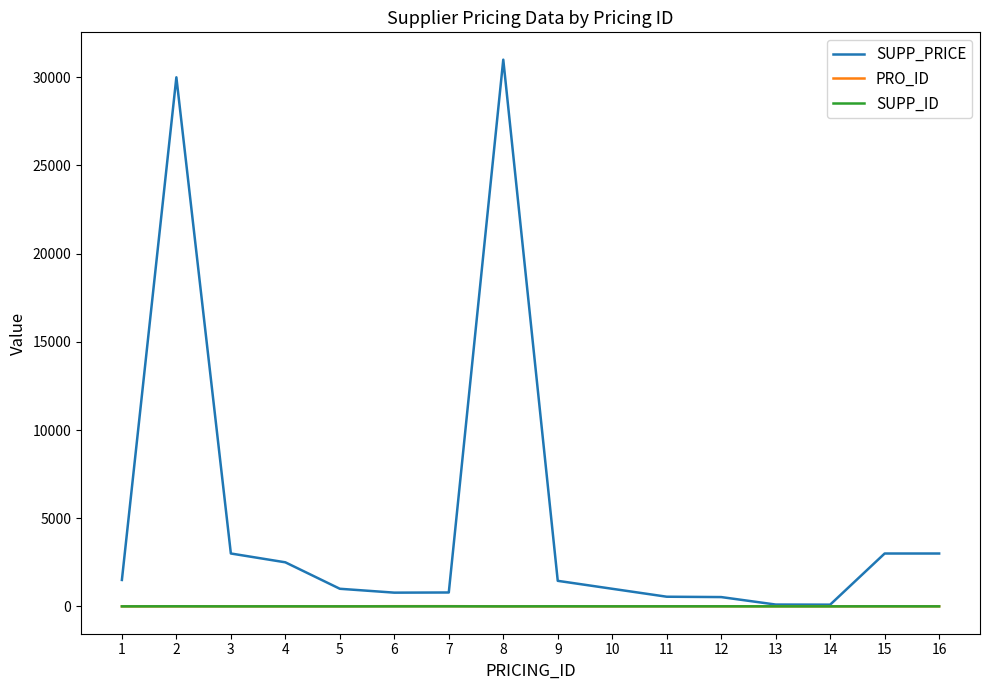

Which series has the largest total across all categories?

SUPP_PRICE